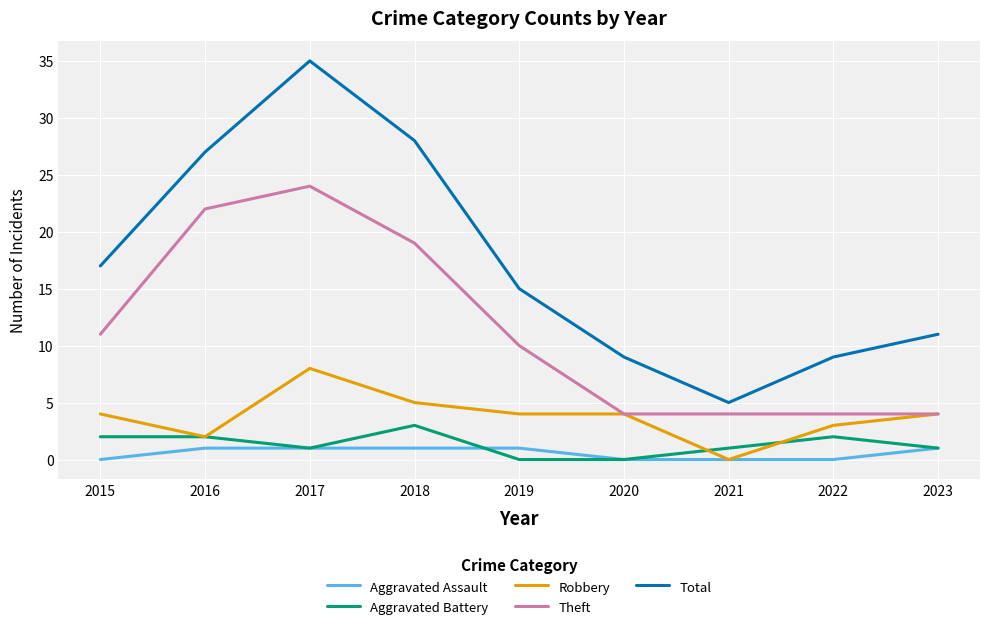

What is the sum of the Theft values at 2018 and 2022?

23